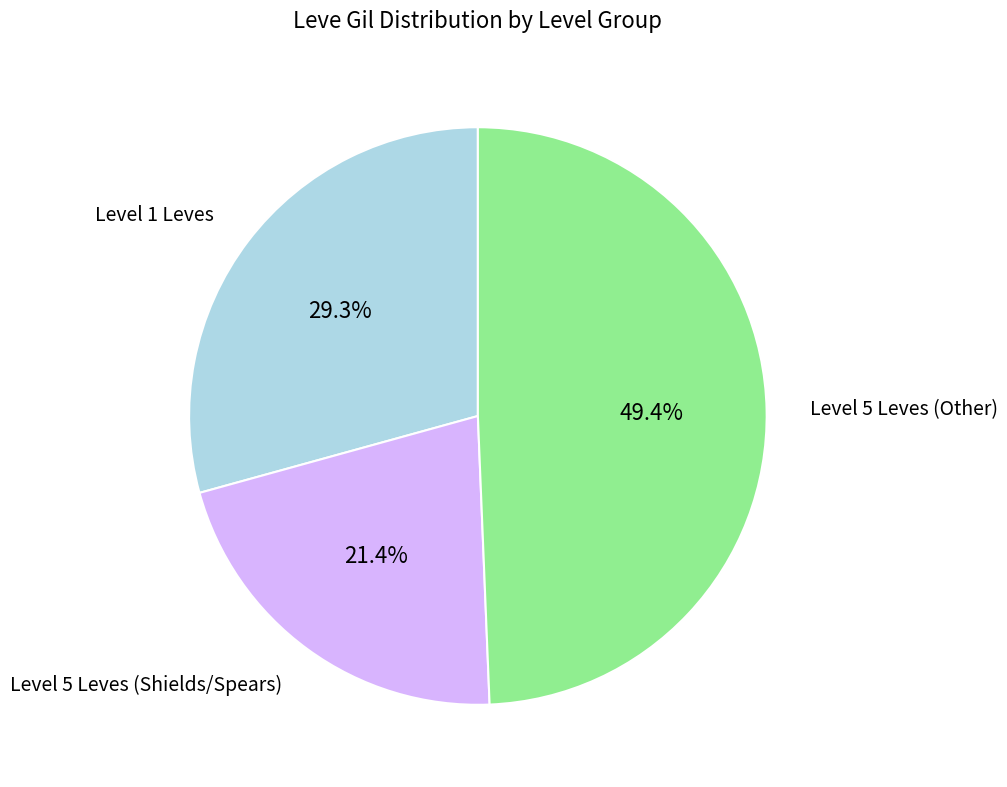

How many segments does this pie chart have?

3